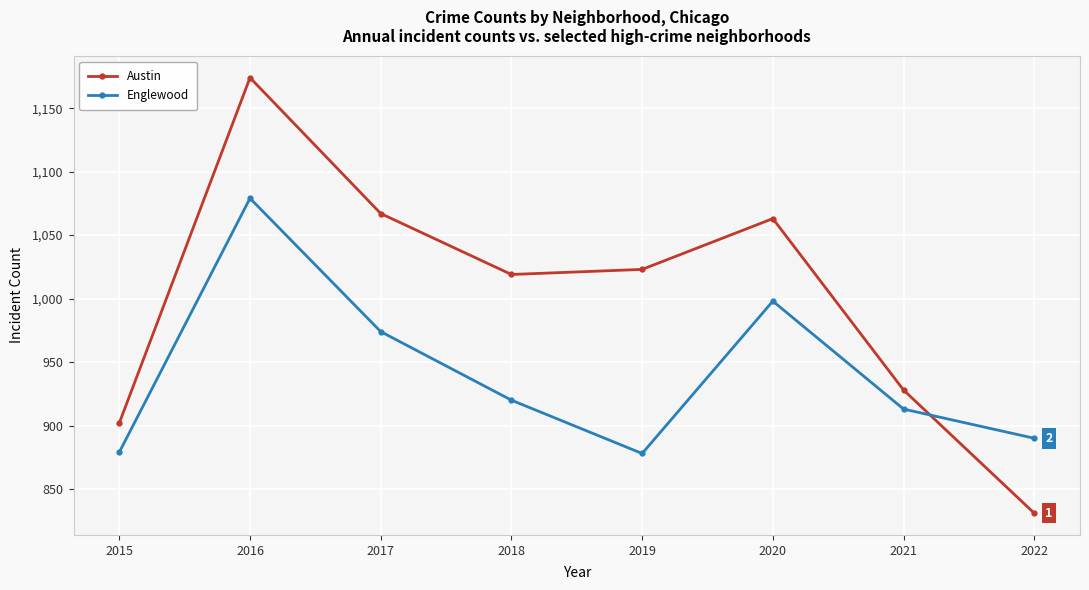

In Austin, how many points are lower than both neighbors (excluding endpoints)?

1